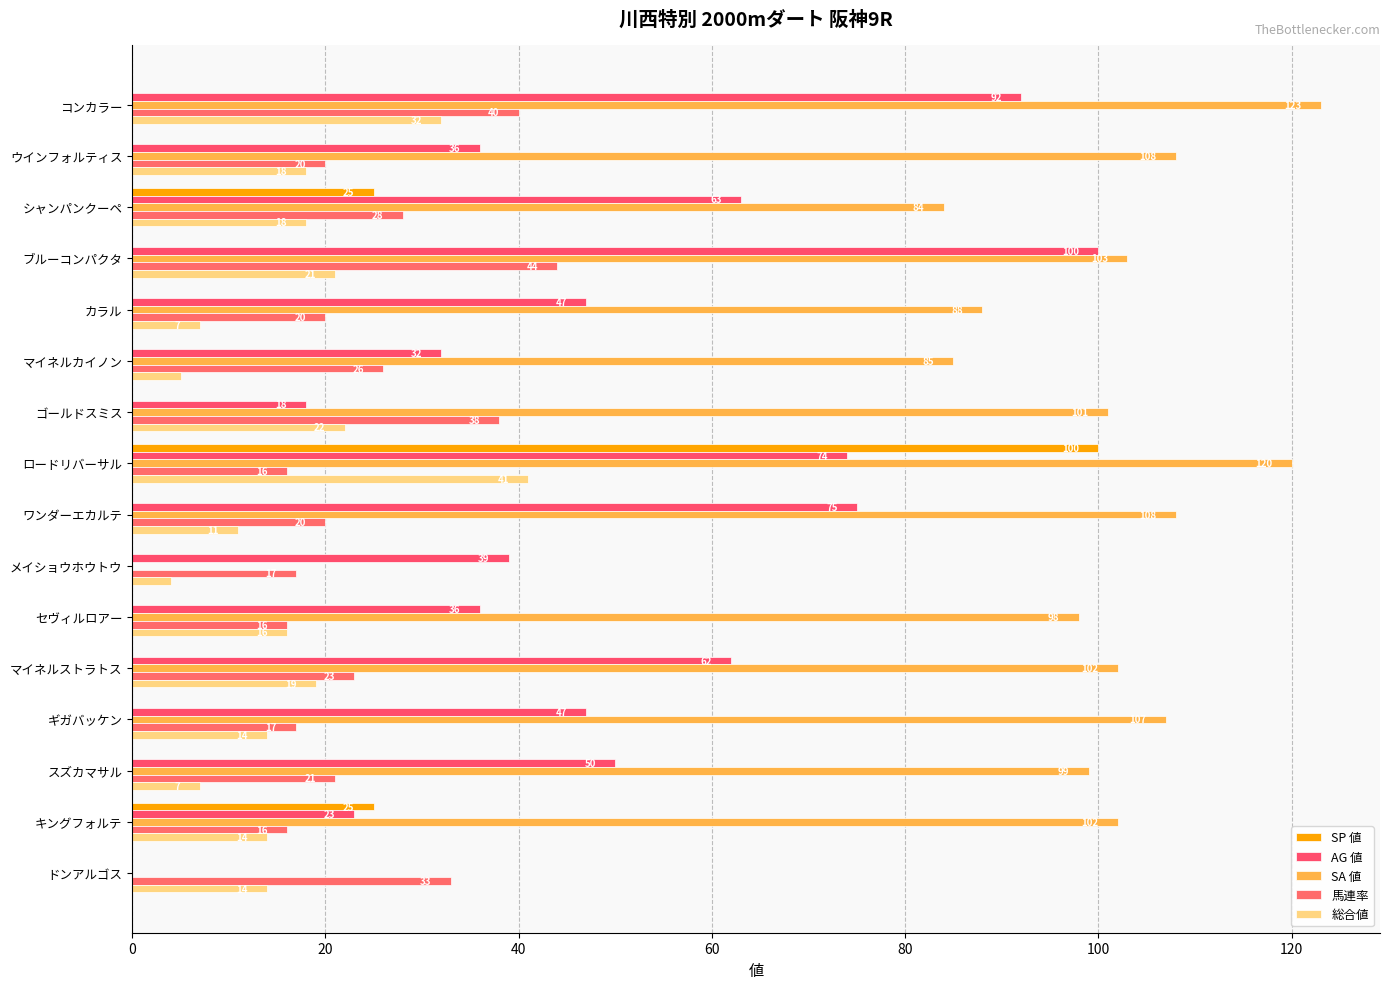

Count the number of data series in this chart.

5